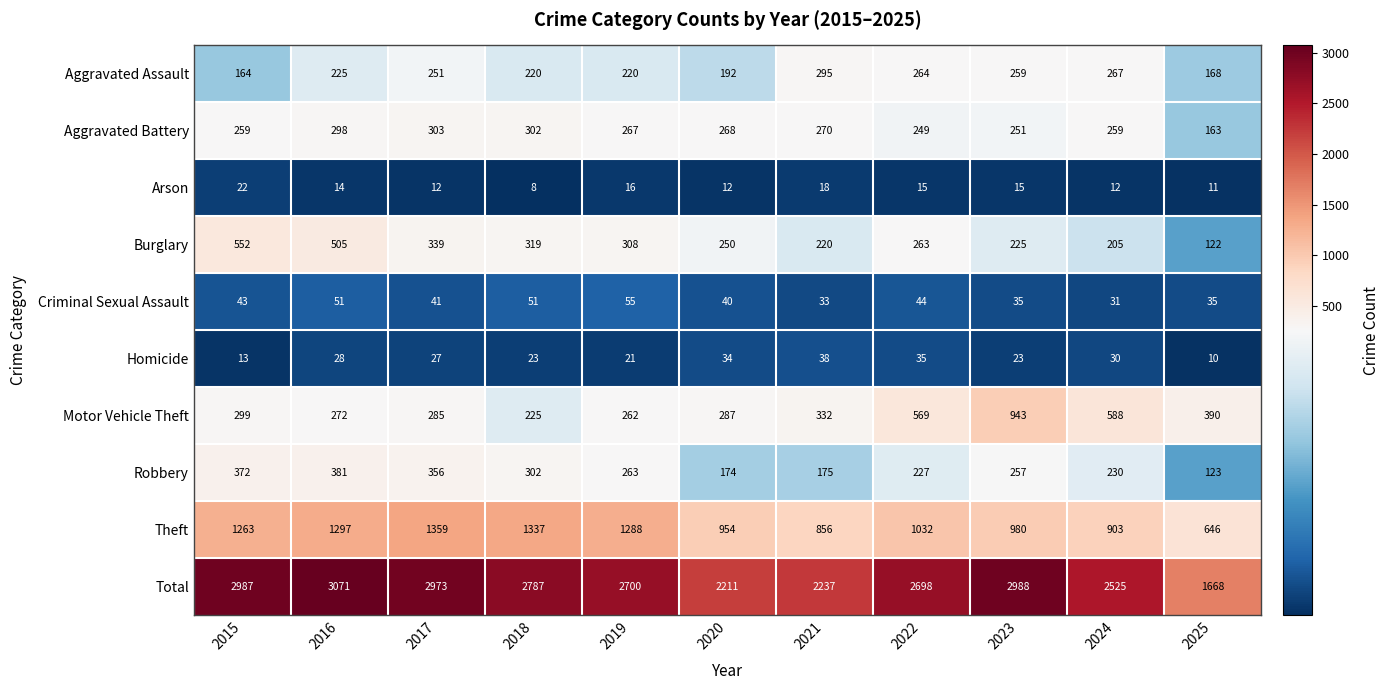

At which label does Arson reach its peak?

2015